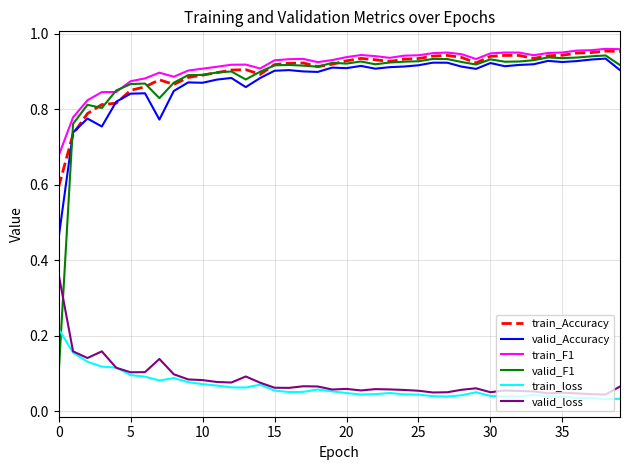

True or false: valid_loss and train_F1 cross at least once.

False